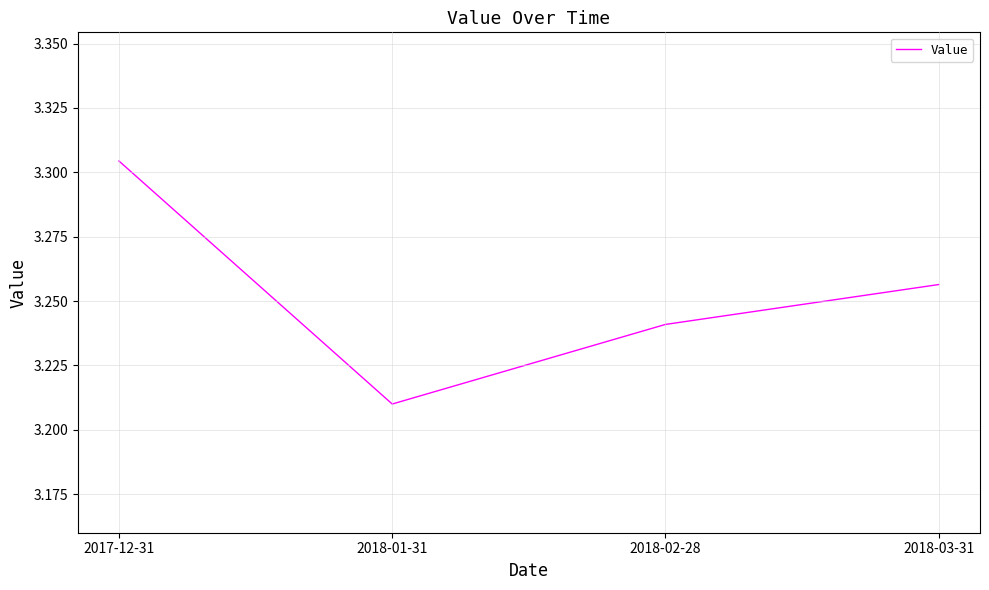

At which category does the chart reach its peak across all series?

2017-12-31